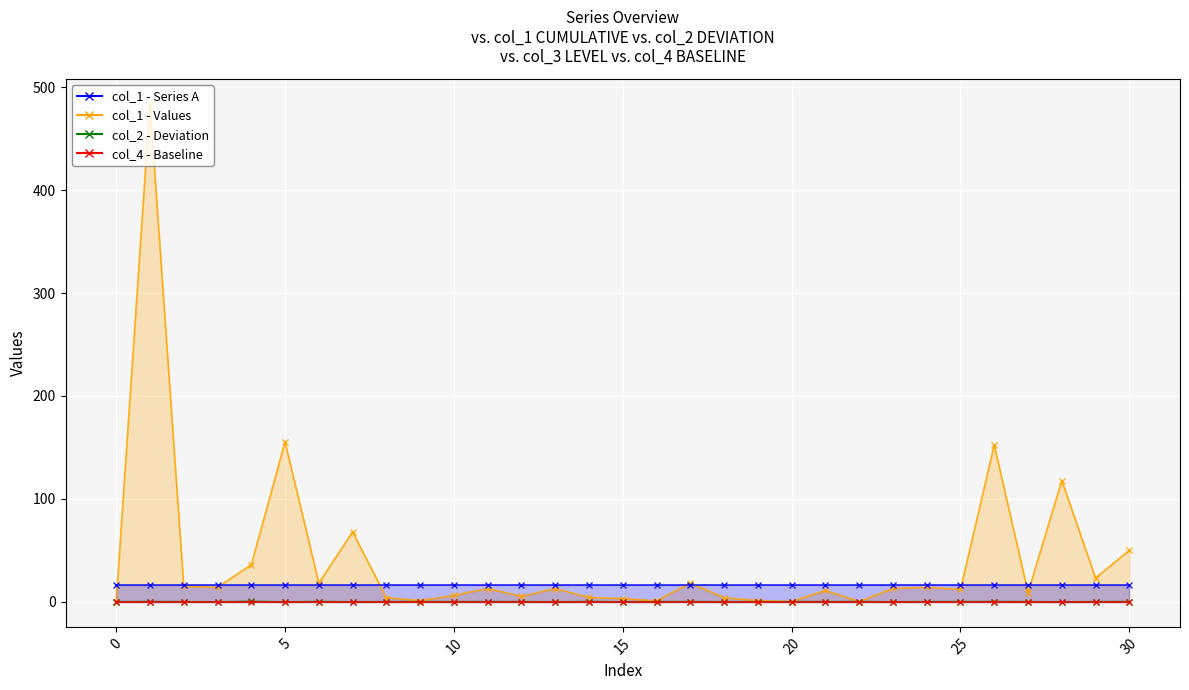

How many intersections are there between col_2 and col_1?

2